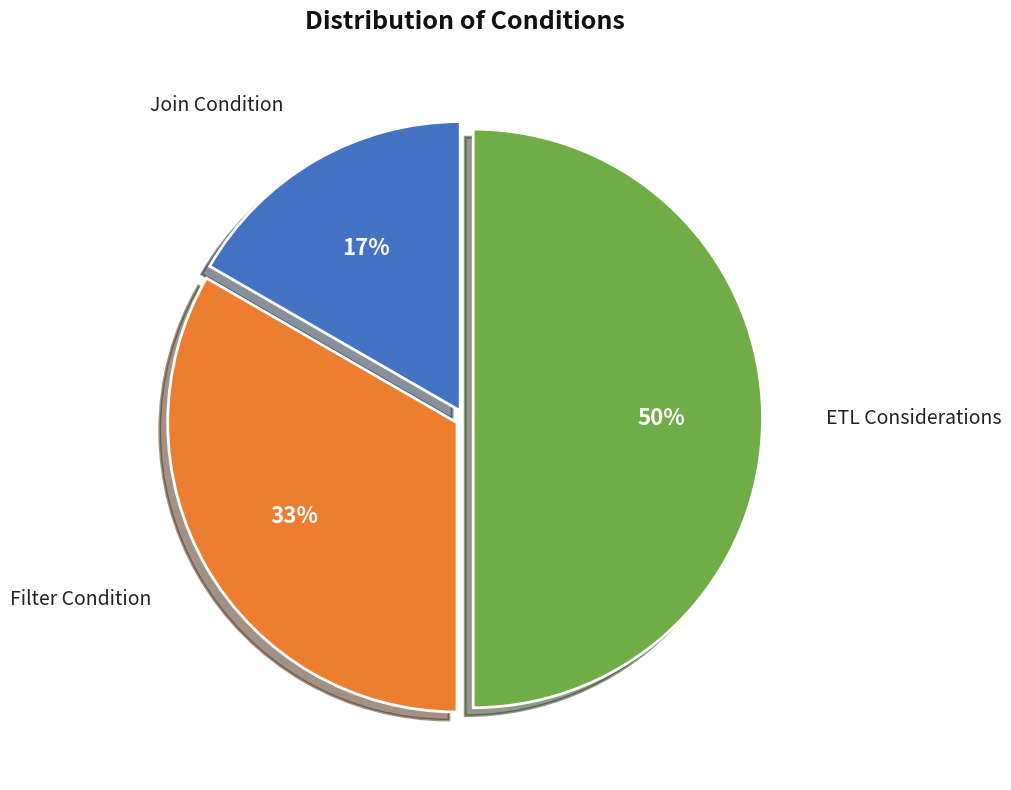

Does Join Condition account for over 50% of the chart?

No